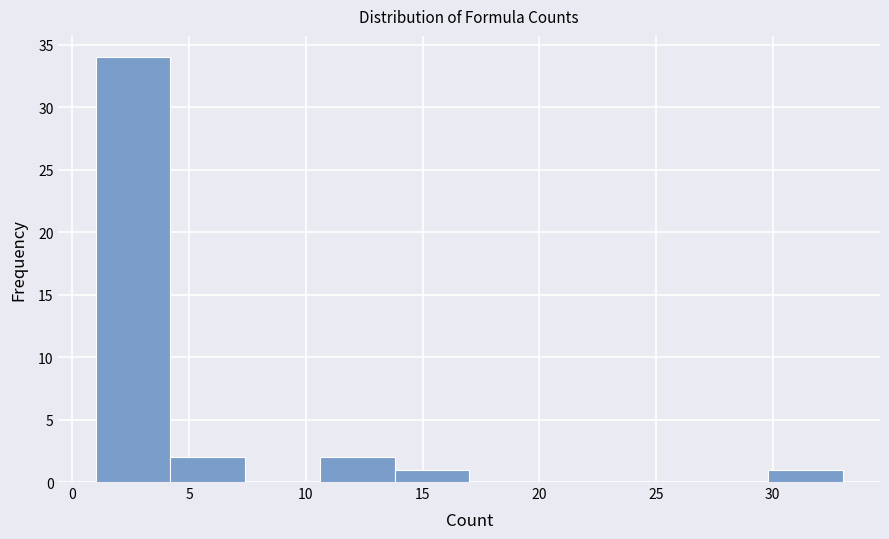

Reading left to right, list every bar in this chart as the range it spans on the x-axis followed by its height. Neither the bar edges nor the heights are printed on the chart, so give them approximately, as read against the axes.

1.0 to 4.2: 34
4.2 to 7.4: 2
7.4 to 10.6: 0
10.6 to 13.8: 2
13.8 to 17.0: 1
17.0 to 20.2: 0
20.2 to 23.4: 0
23.4 to 26.6: 0
26.6 to 29.8: 0
29.8 to 33.0: 1